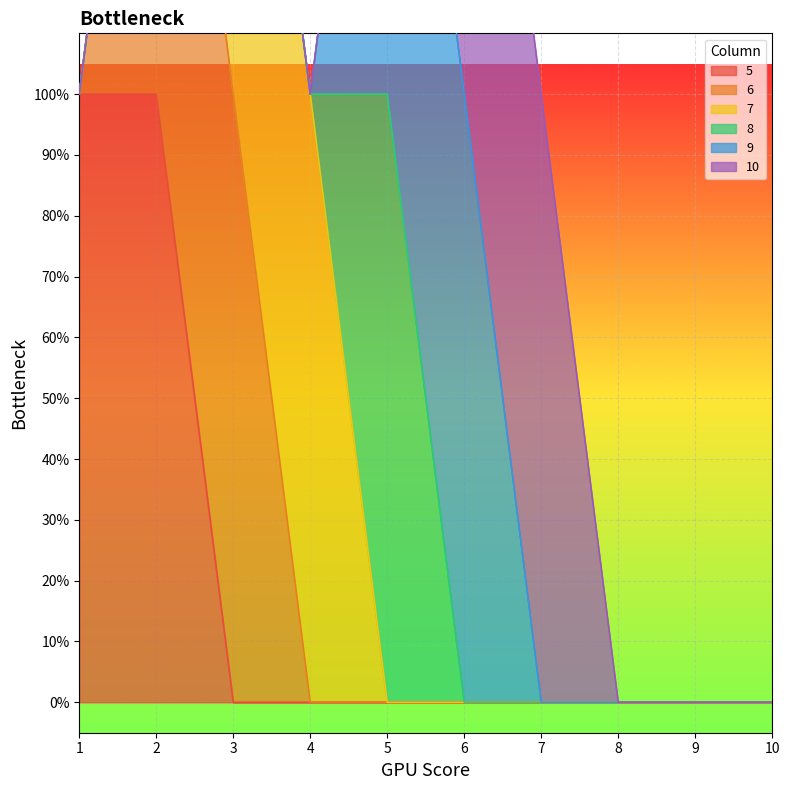

Which series changed the most between 2 and 5?

5